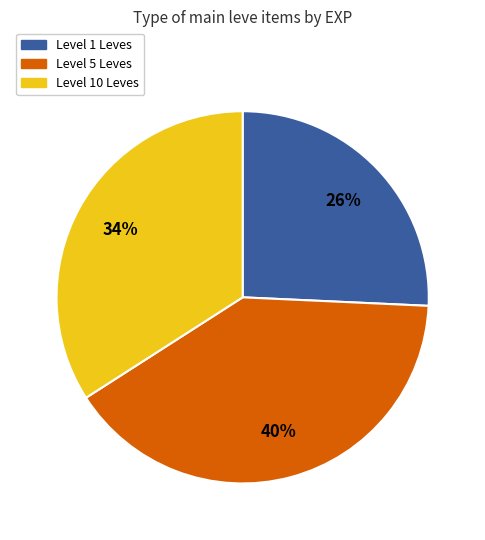

Rank the categories by value from highest to lowest.

Level 5 Leves, Level 10 Leves, Level 1 Leves